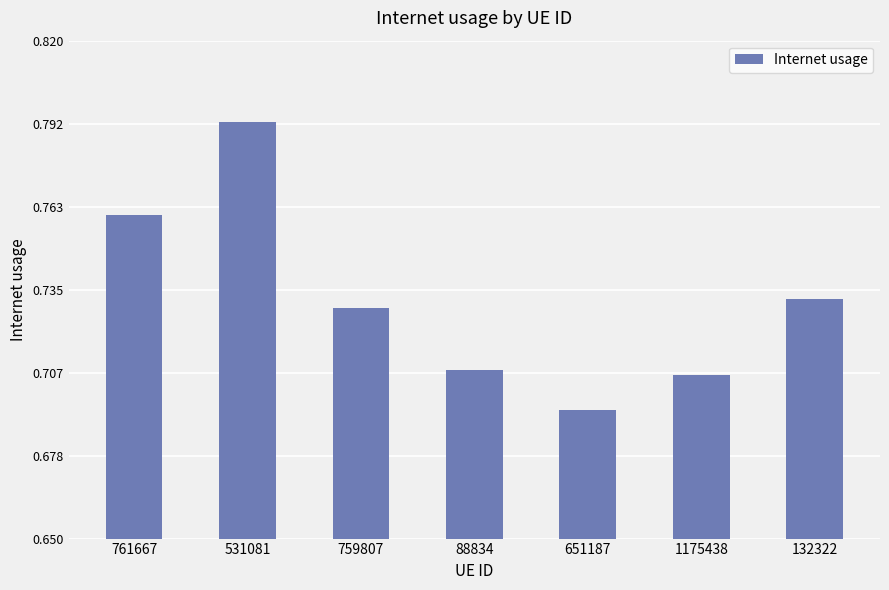

What is the label of the 2nd bar from the left?

531081